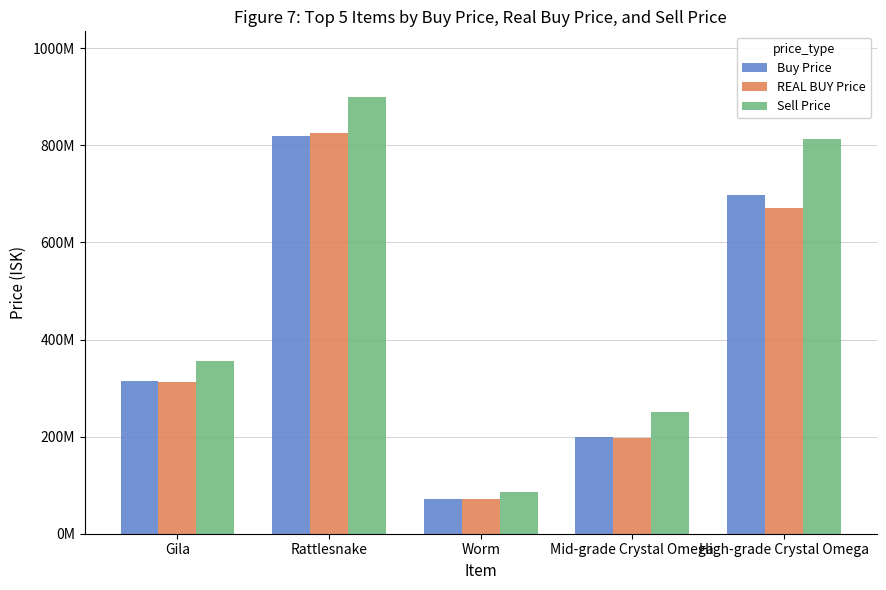

Rank the series by their maximum value, from lowest to highest.

Buy Price, REAL BUY Price, Sell Price